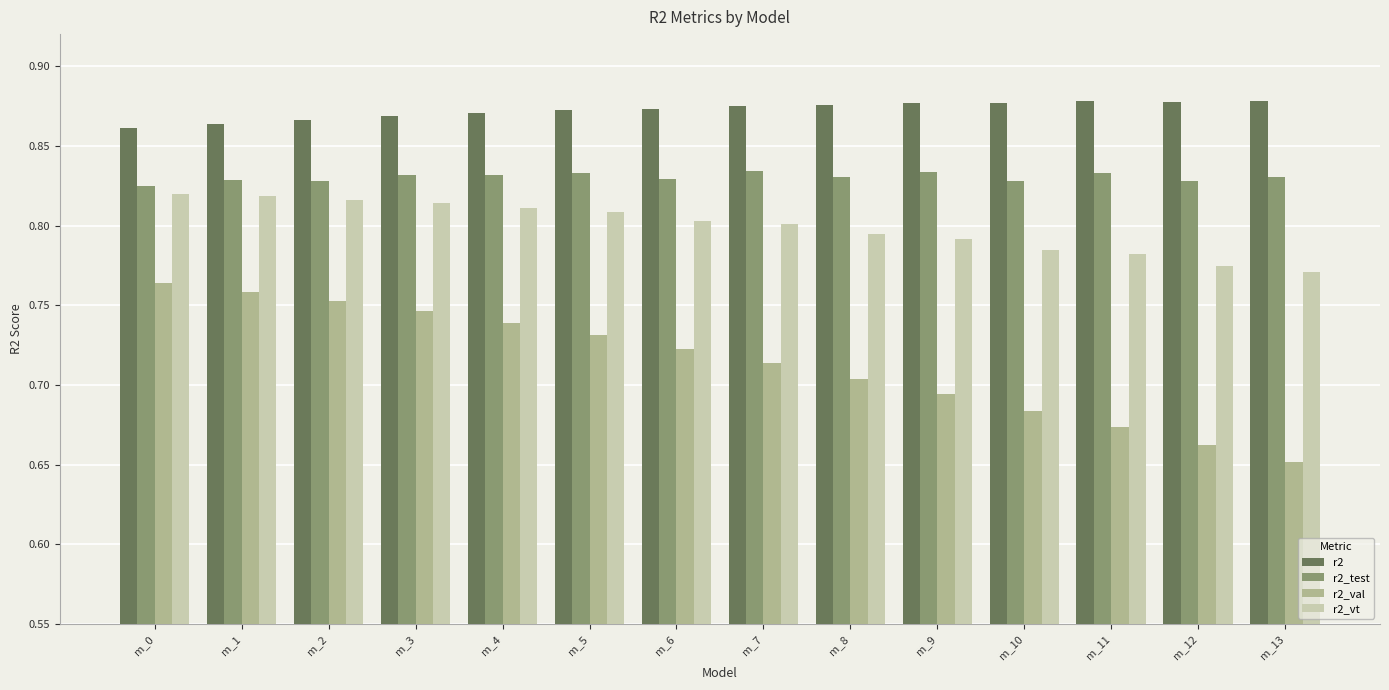

What are all the series names shown in the legend?

r2, r2_test, r2_val, r2_vt